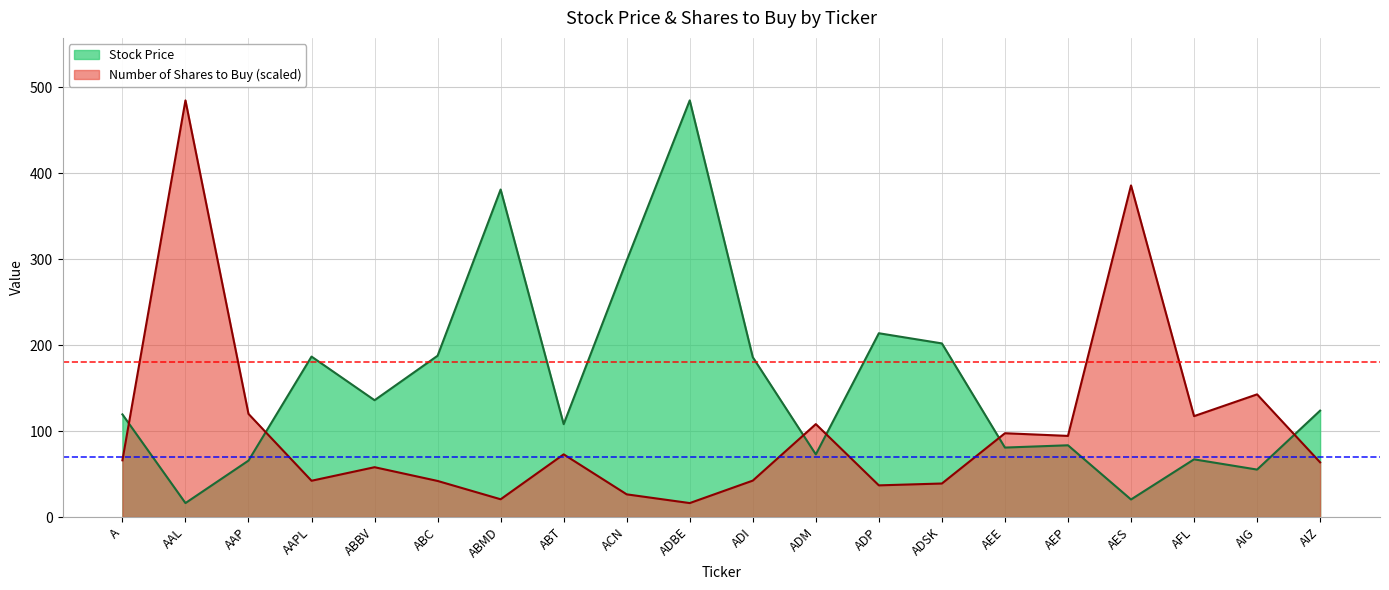

At which label does Number of Shares to Buy reach its peak?

AAL